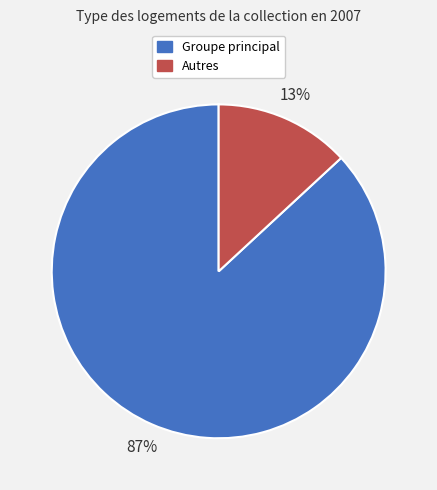

Count the number of slices in the pie.

2